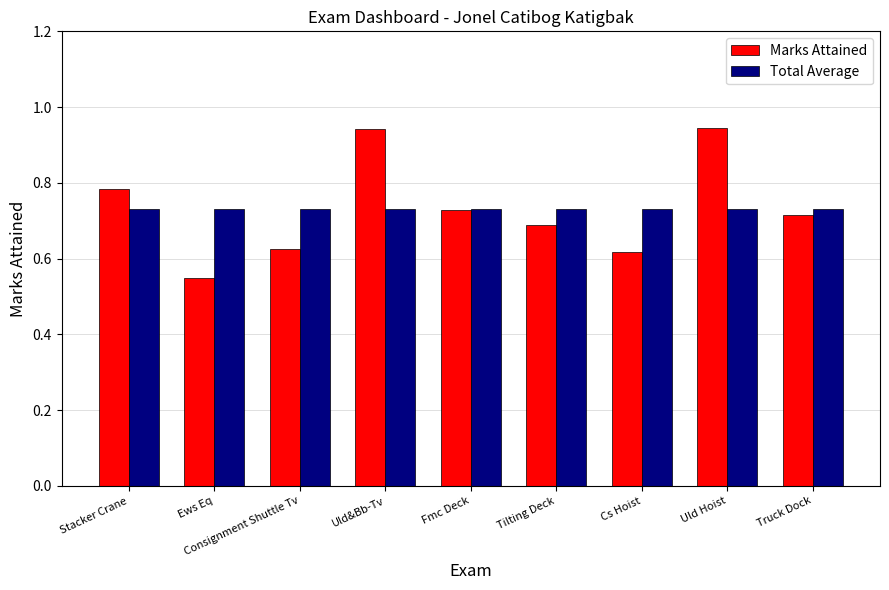

Between Cs Hoist and Uld Hoist, which series saw the biggest shift?

Marks Attained